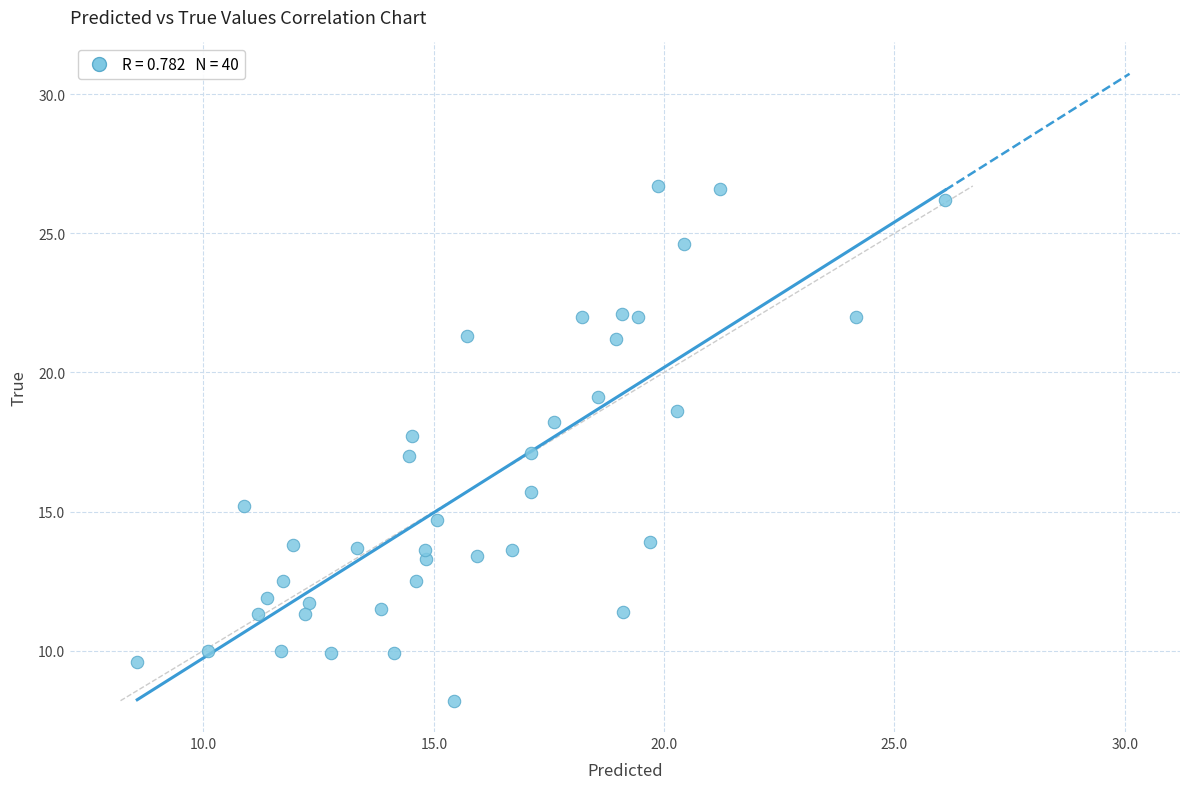

What is the range of X values (max minus min)?

17.5